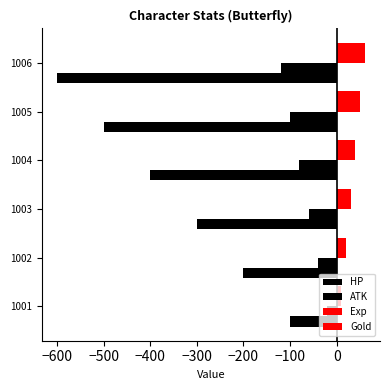

How many series are shown in this chart?

4